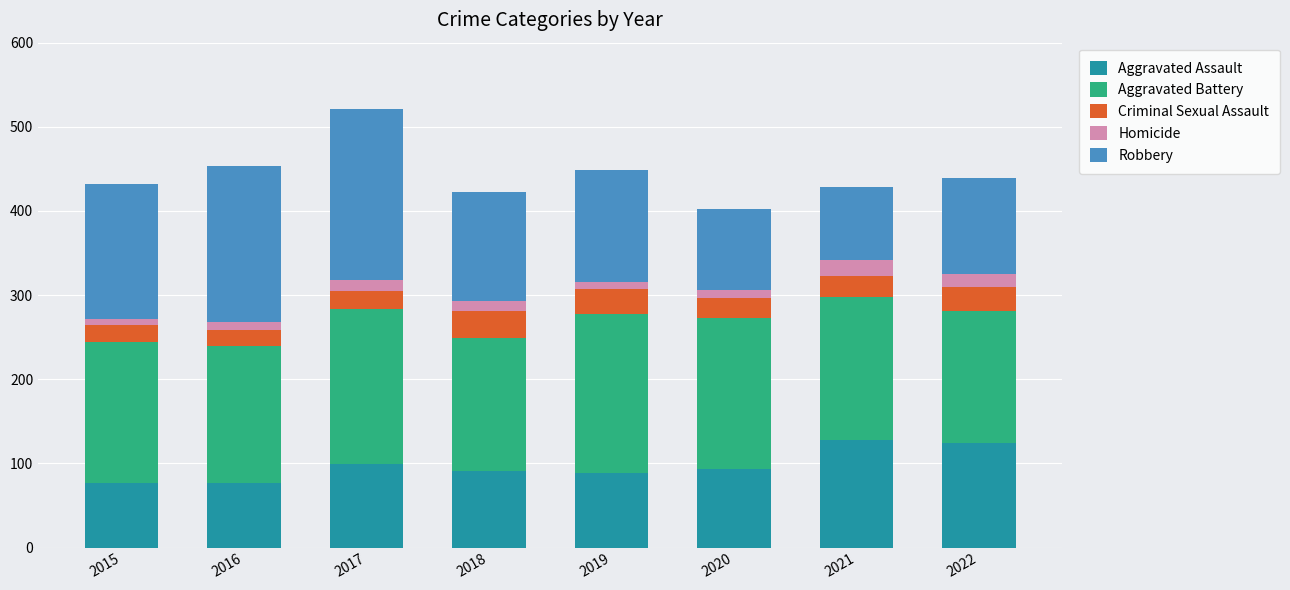

What is the difference between the maximum and minimum values in the Aggravated Assault series?

51